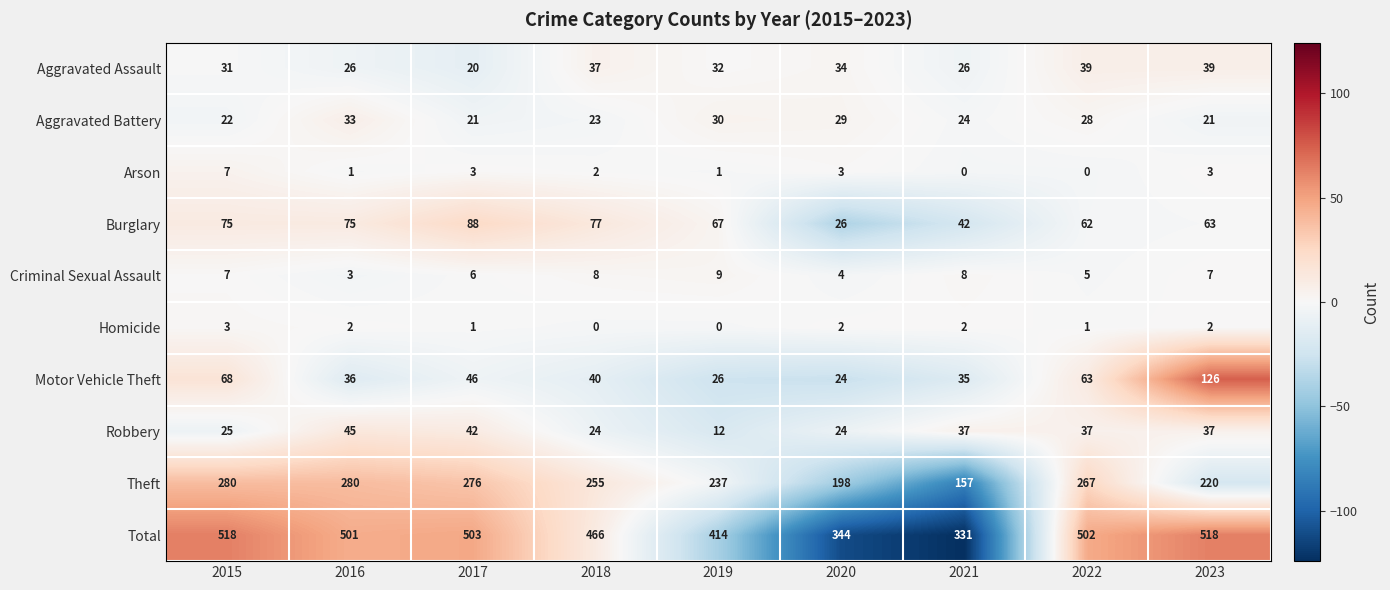

The value of Aggravated Battery at 2018 is 23. True or false?

True